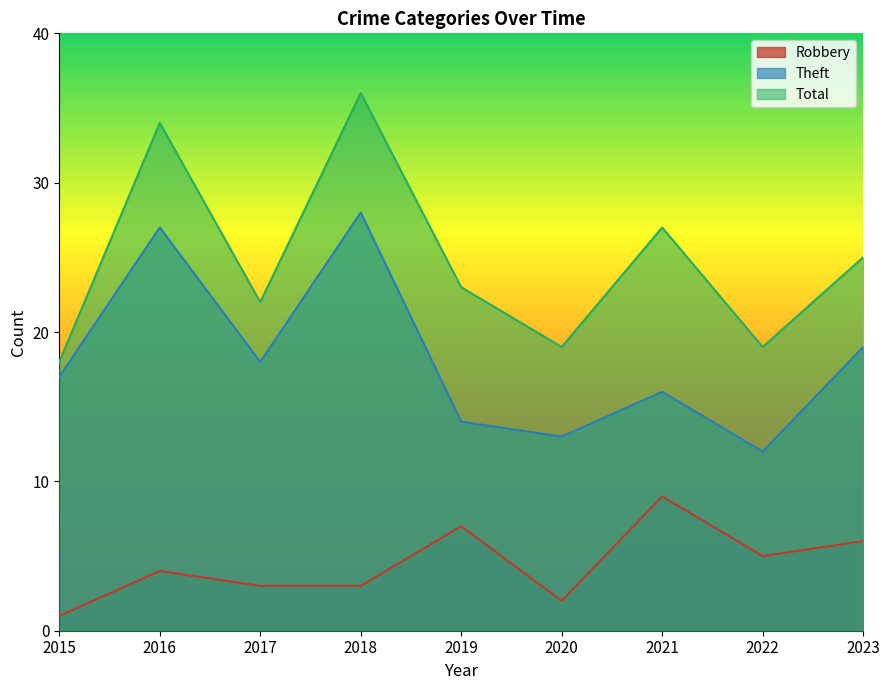

What is the difference between the maximum and minimum values in the Theft series?

16